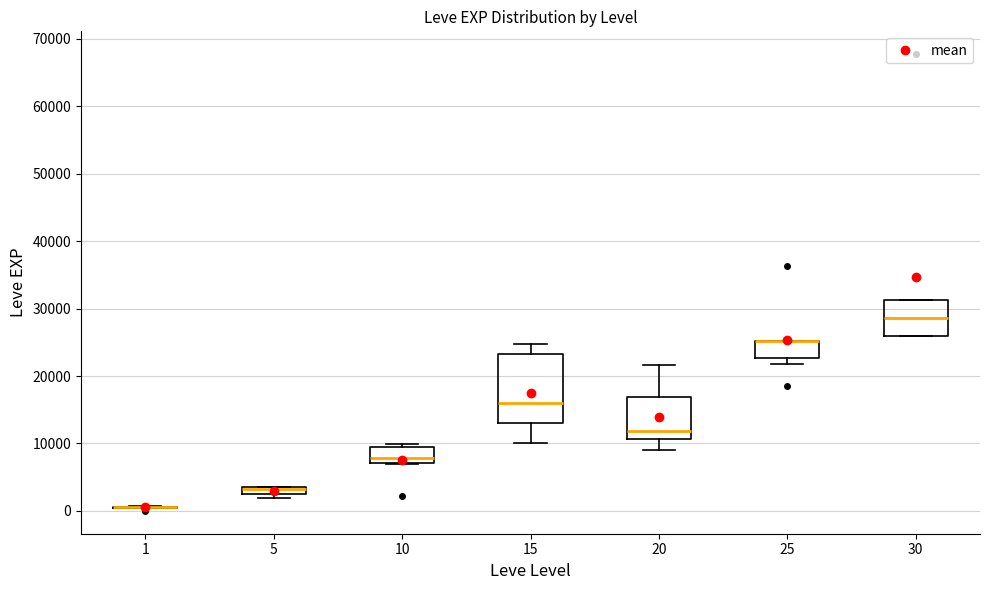

Where is the upper edge of the box at x = 5 on the y-axis? The values are not printed on the chart, so give them approximately, as read against the axis.

4000